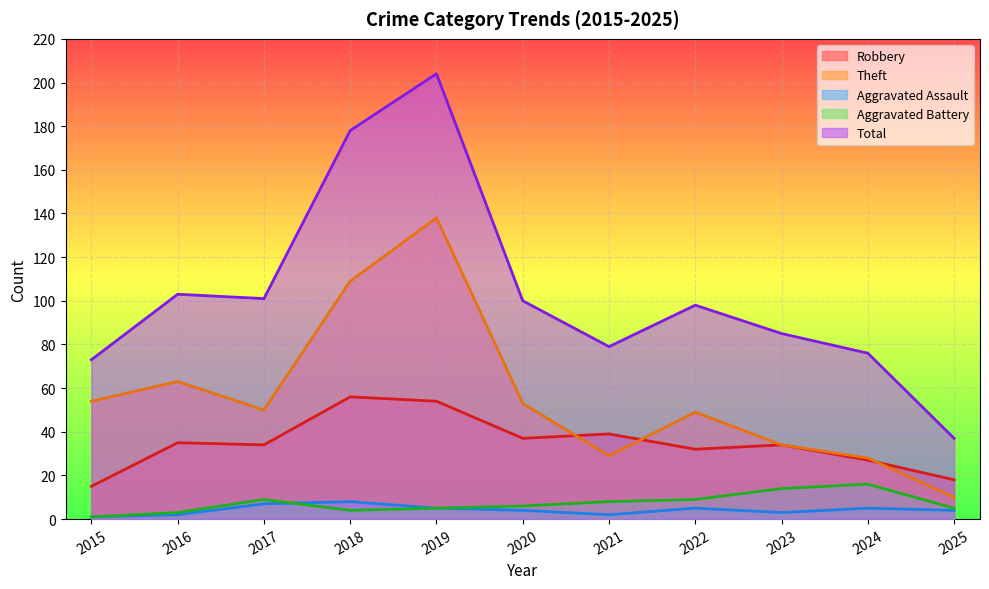

At how many categories does at least one series exceed 198?

1